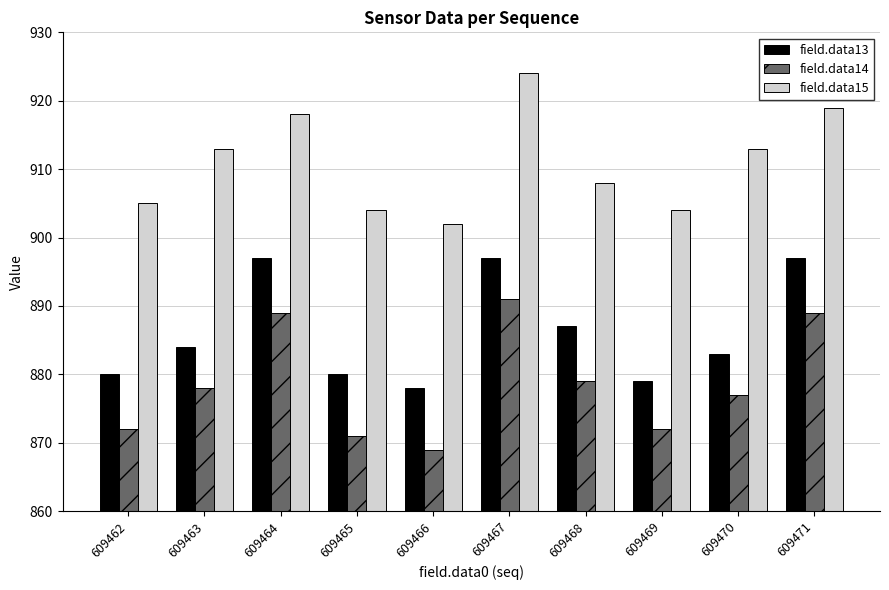

The field.data13 series shows 897 at 609464. True or false?

True